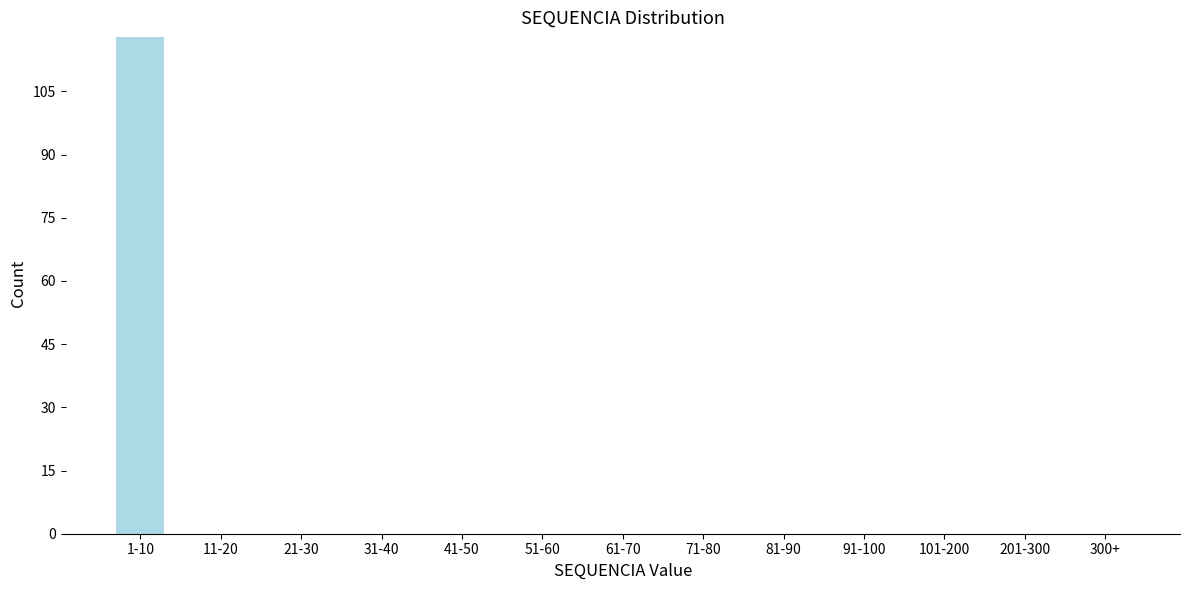

Reading right to left, what are all the values shown in this chart?

300+=0	201-300=0	101-200=0	91-100=0	81-90=0	71-80=0	61-70=0	51-60=0	41-50=0	31-40=0	21-30=0	11-20=0	1-10=118